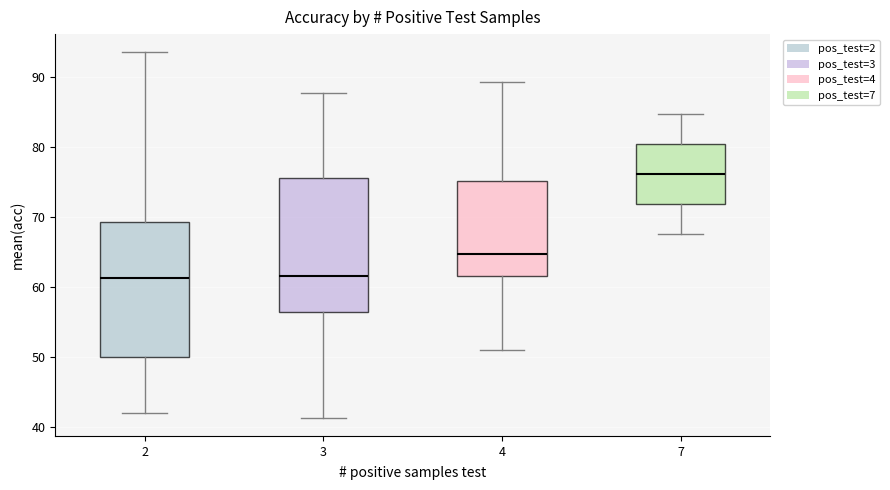

Which box has the highest median line?

7